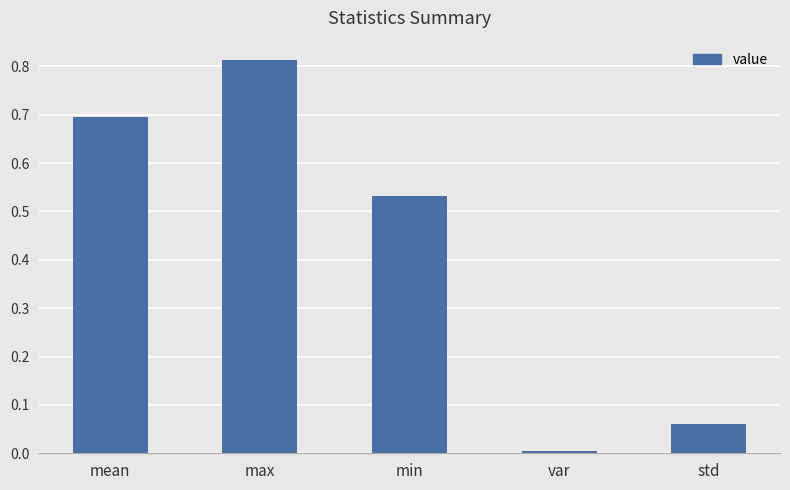

The value at var is 0.0. True or false?

True